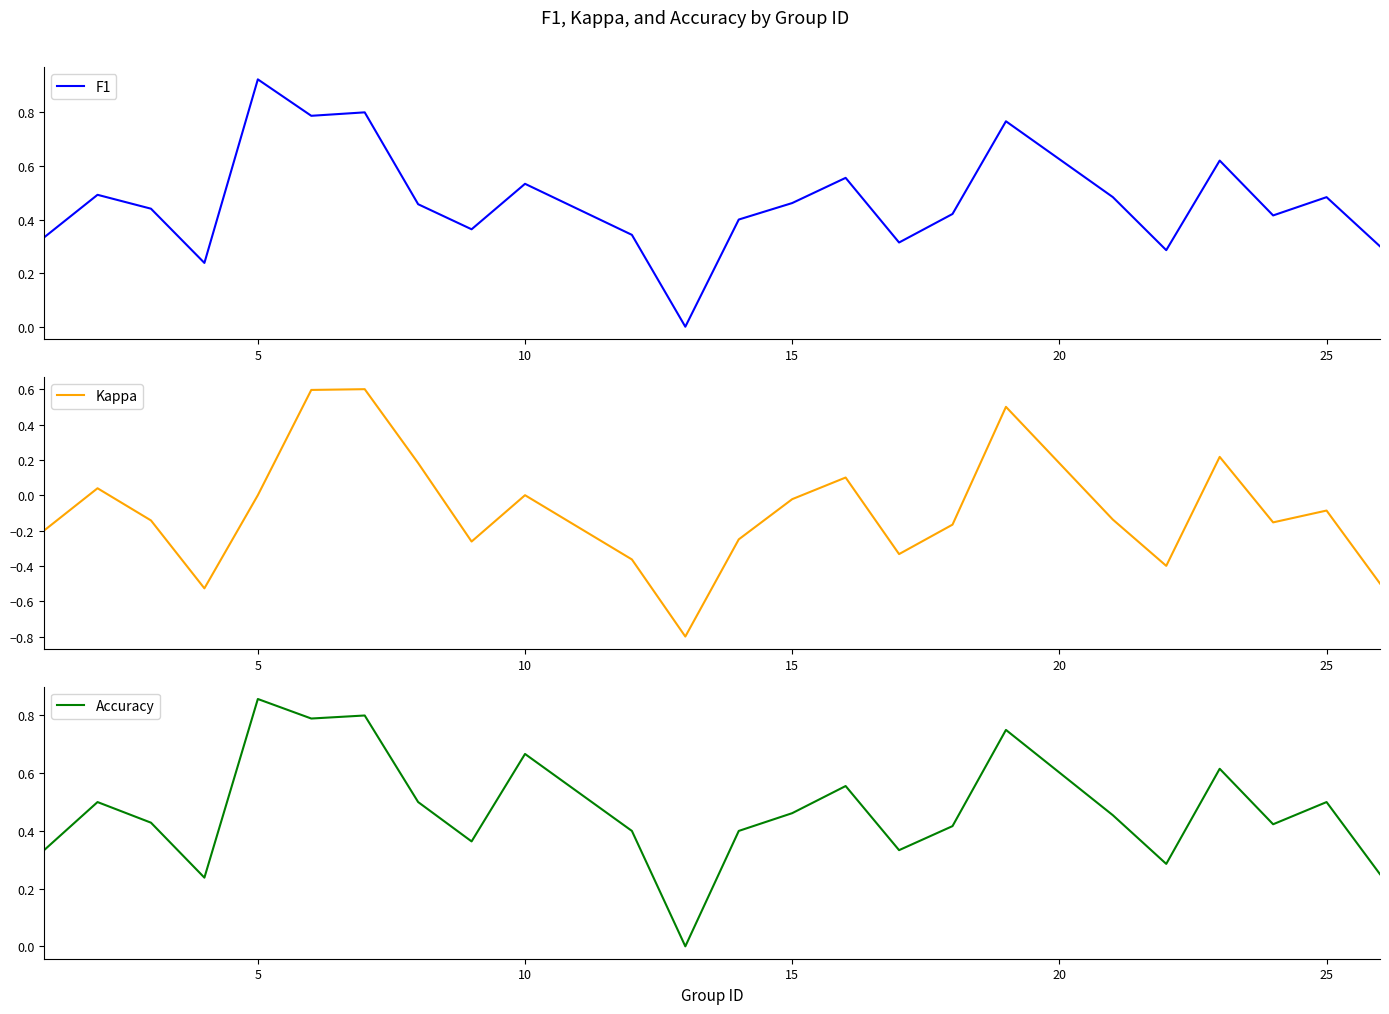

After their last crossing, which series has the higher values: F1 or Accuracy?

F1